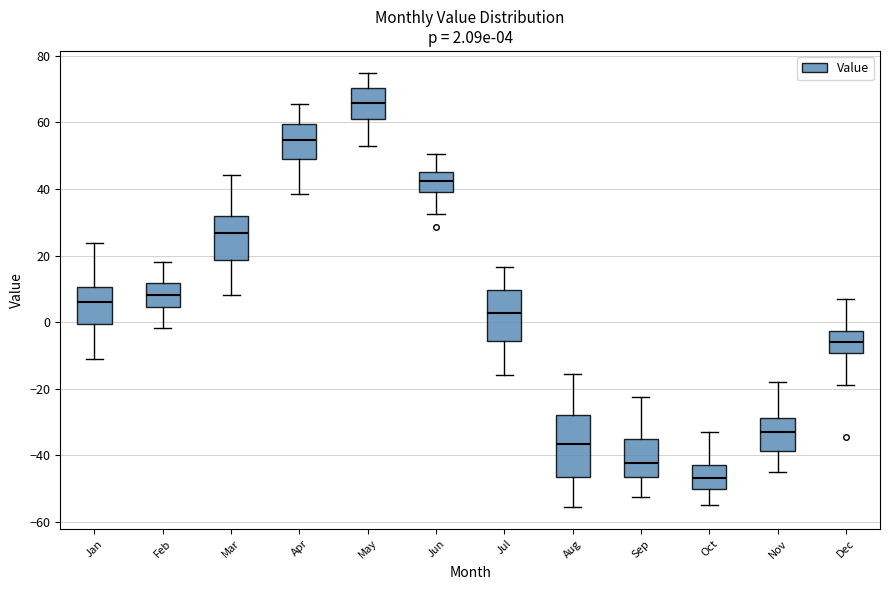

Which box has the highest median line?

May